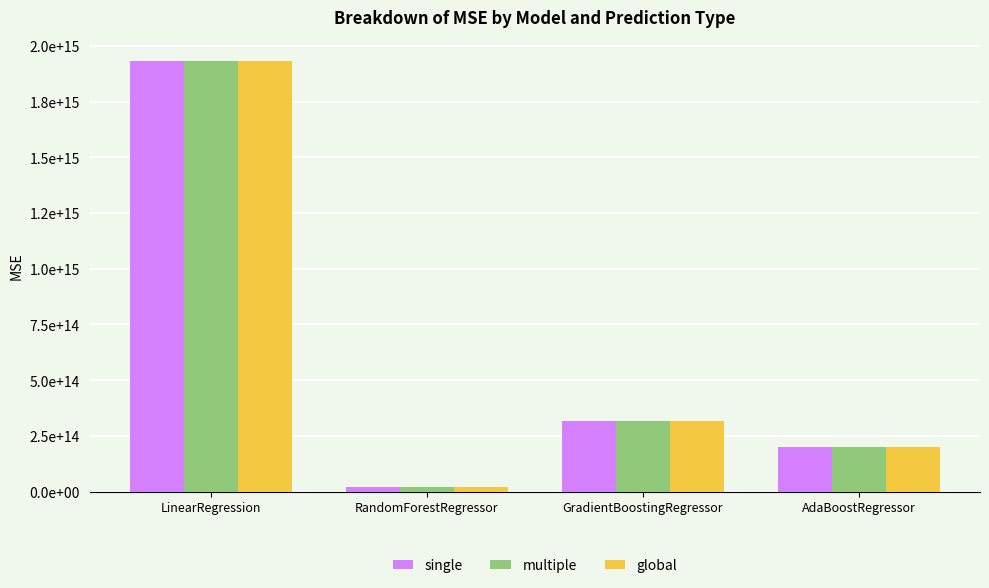

Between RandomForestRegressor and AdaBoostRegressor, which is larger?

AdaBoostRegressor